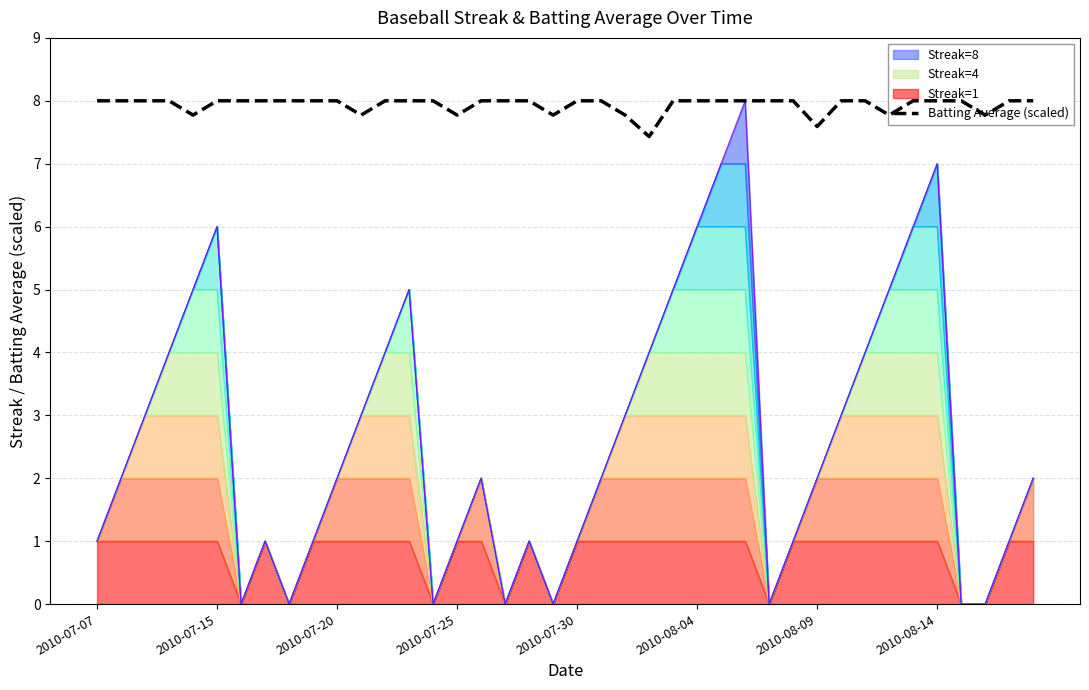

Approximately how many times larger is the value at 39 compared to 10?

1.0